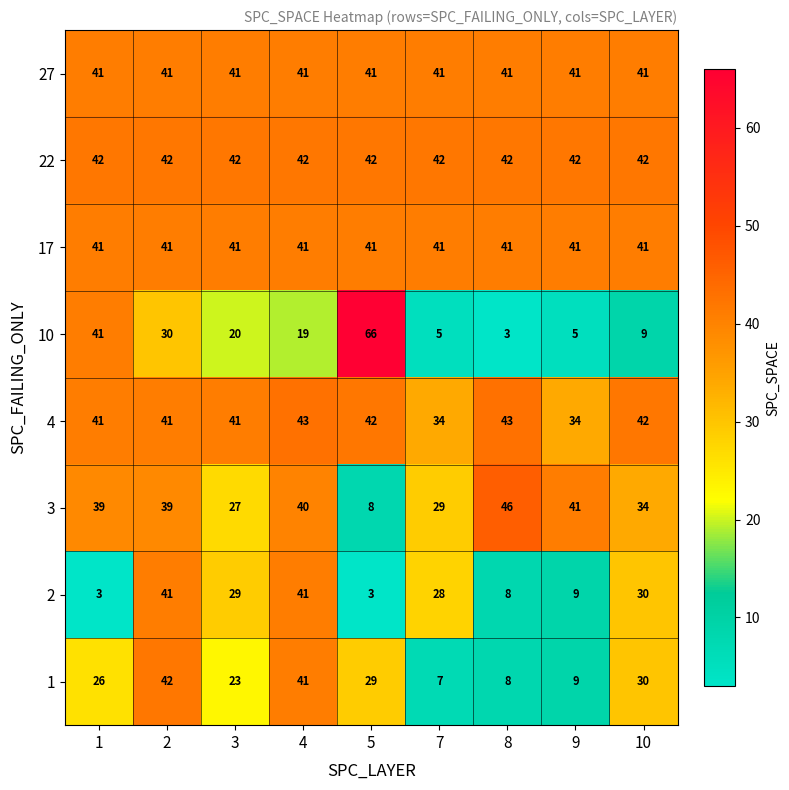

The 17 series shows 41 at 4. True or false?

True